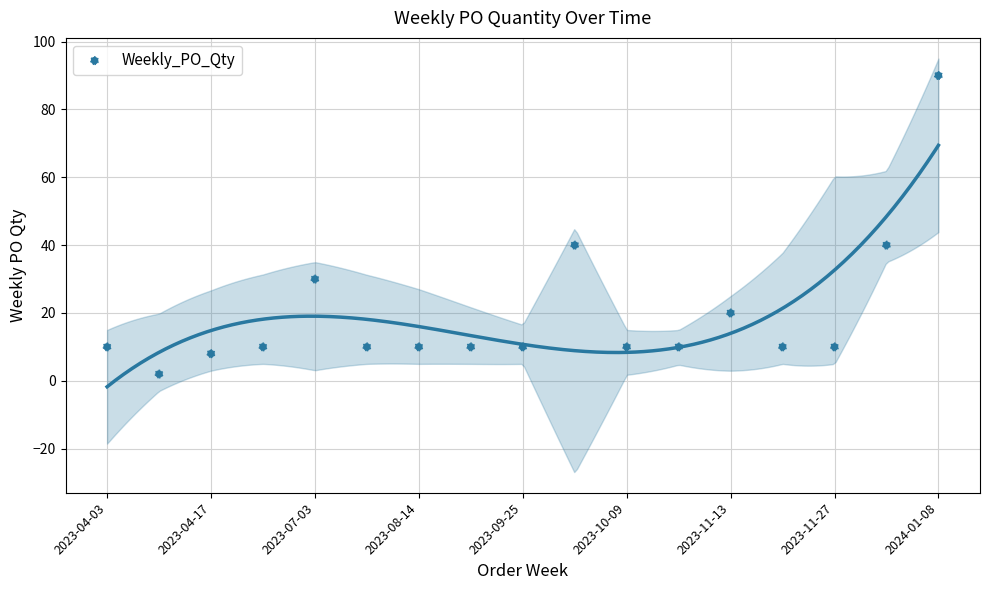

What is the range of Y values (max minus min)?

88